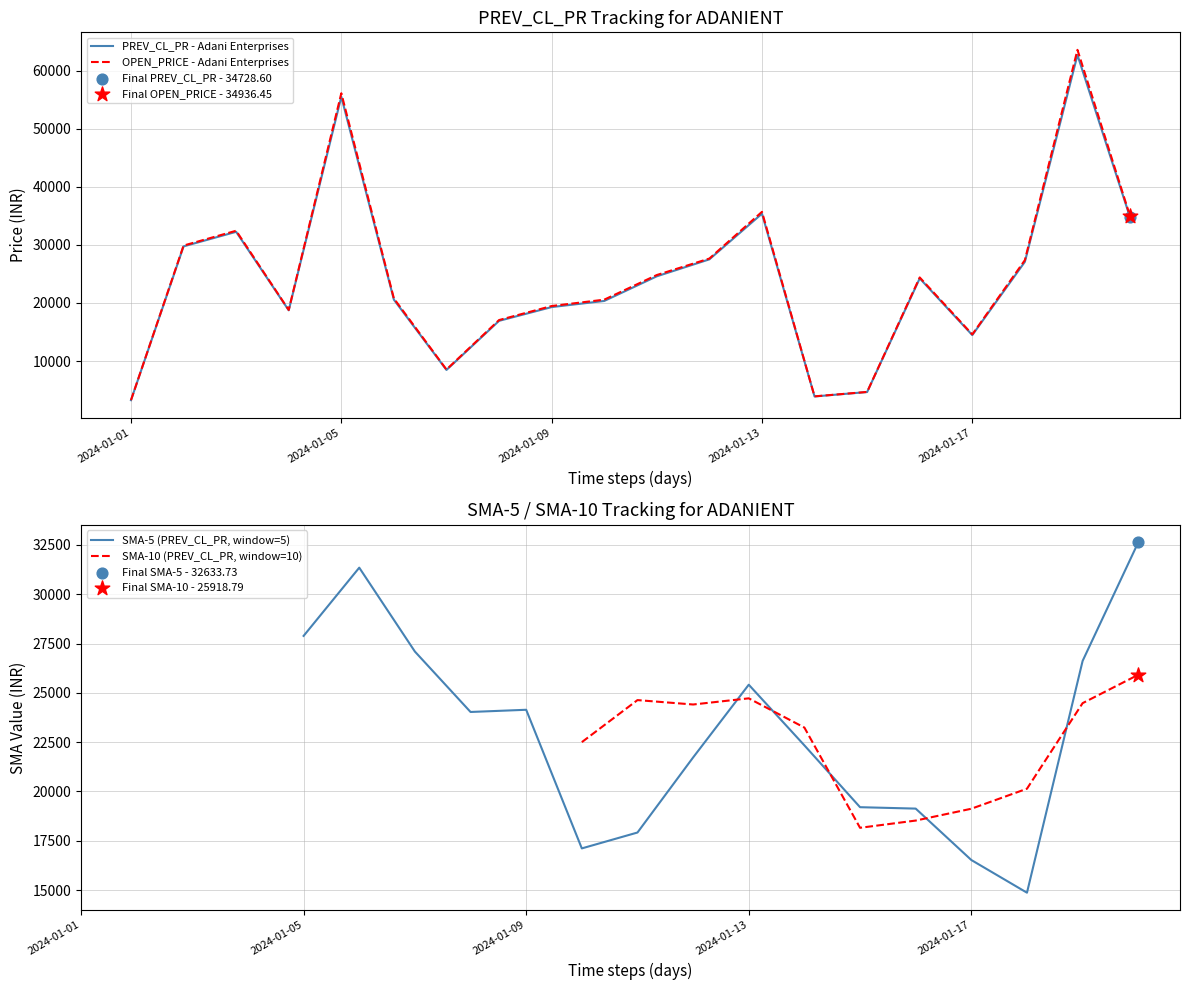

What is the highest value of the OPEN_PRICE - Adani Enterprises series?

63554.4